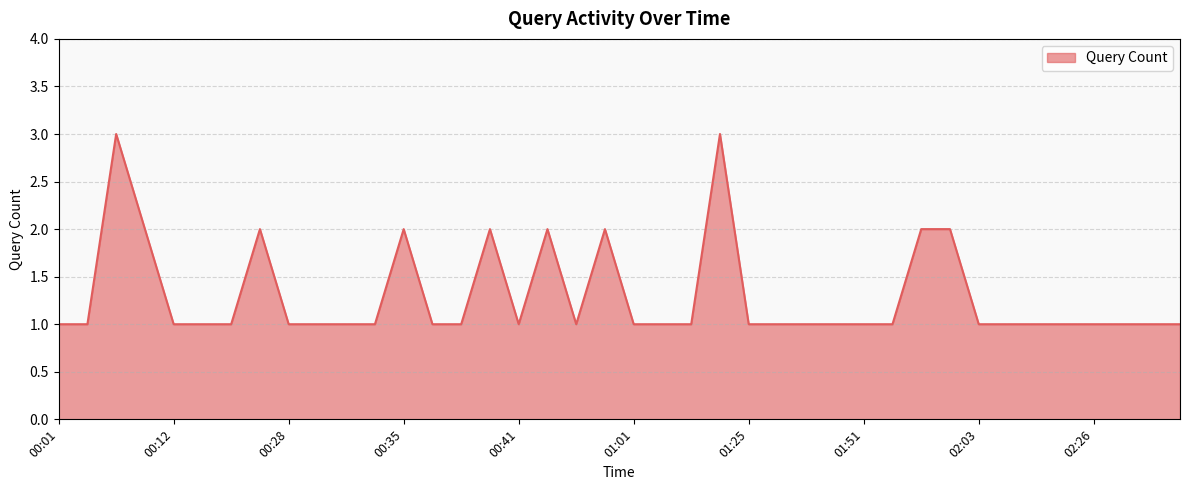

What is the maximum value shown in the chart?

3